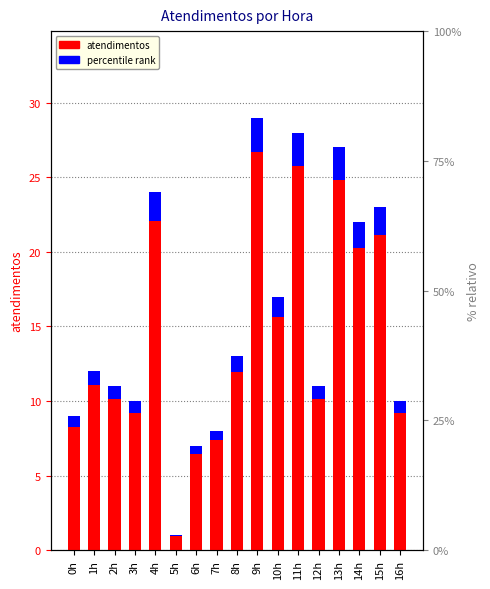

What is the difference between the values at 0h and 5h?

8